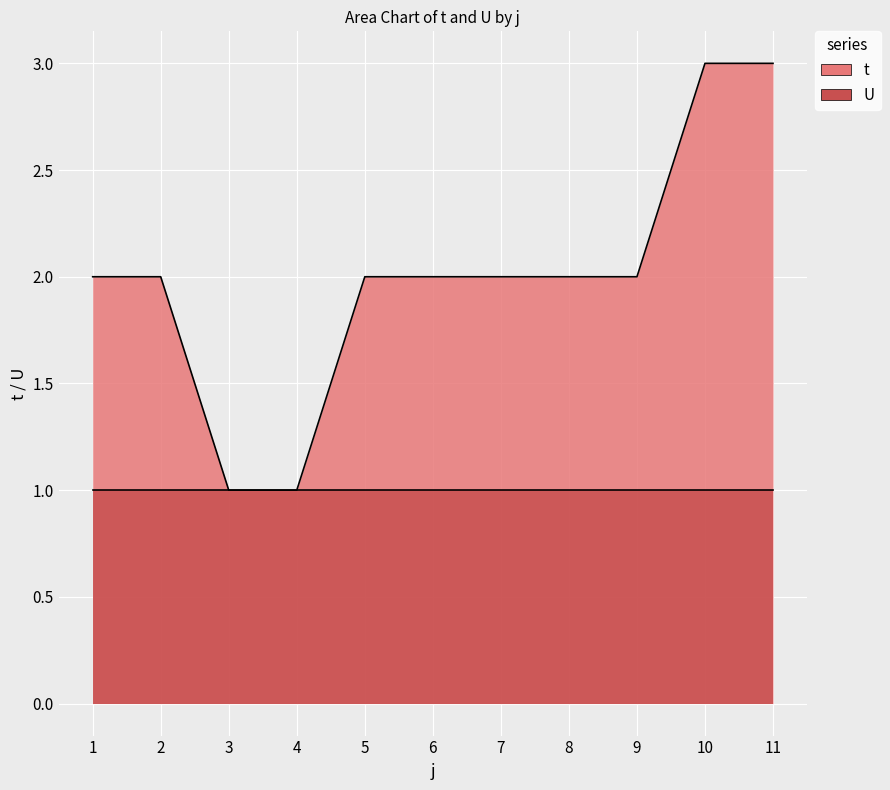

Where is the data nearest to the value 2?

1